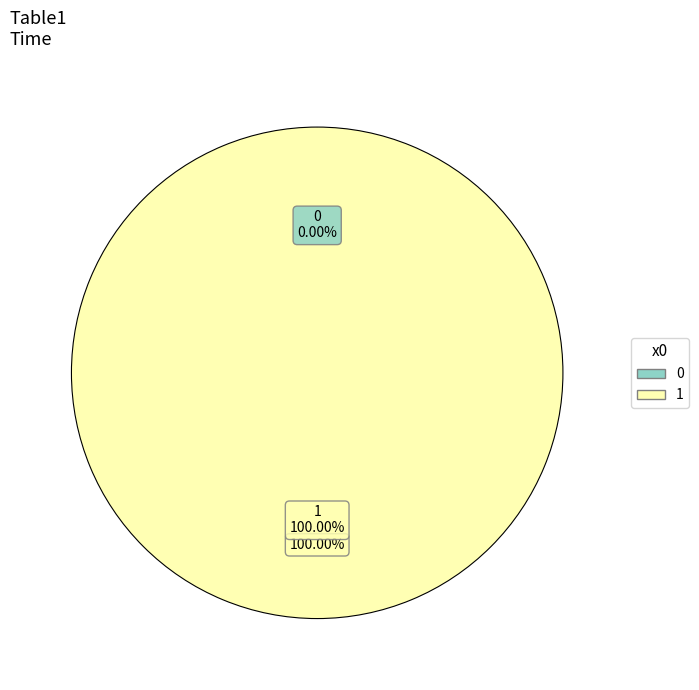

Does 0 account for over 50% of the chart?

No